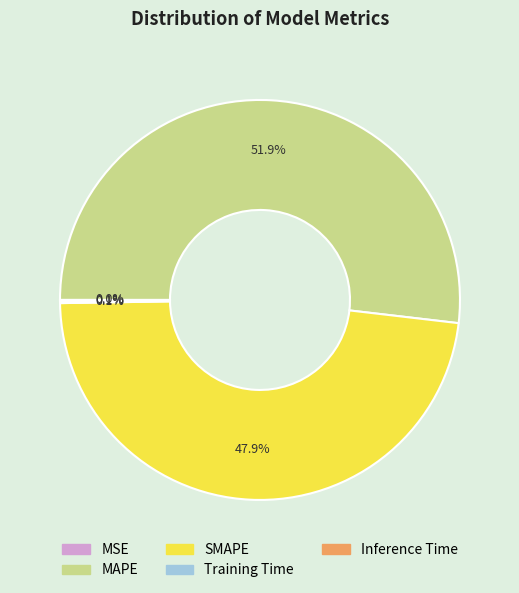

What portion of the pie excludes MAPE?

48.1%